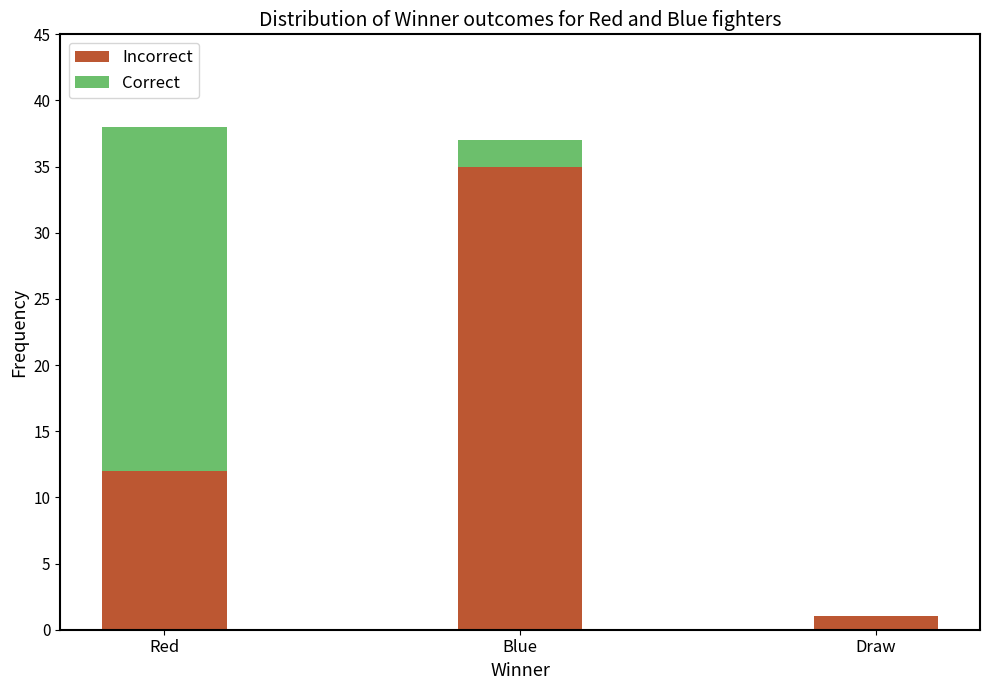

Read the Incorrect value at Blue.

35